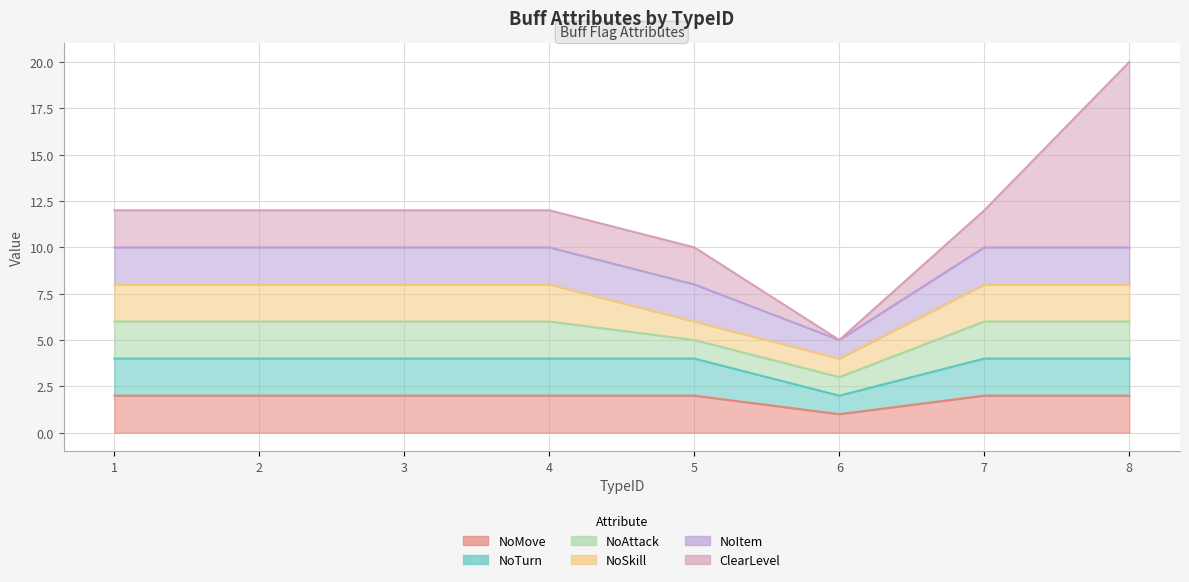

What is the total value across all series at 5?

10